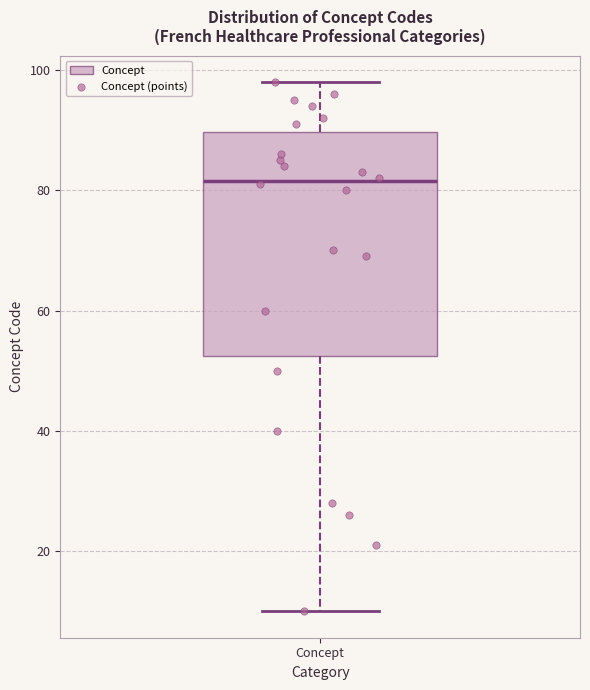

Read this box plot against the y-axis: the position of the median line, the range covered by the box, and the ends of both whiskers. The values are not printed on the chart, so give them approximately, as read against the axis.

median 82, box 52 to 90, whiskers 10 to 98